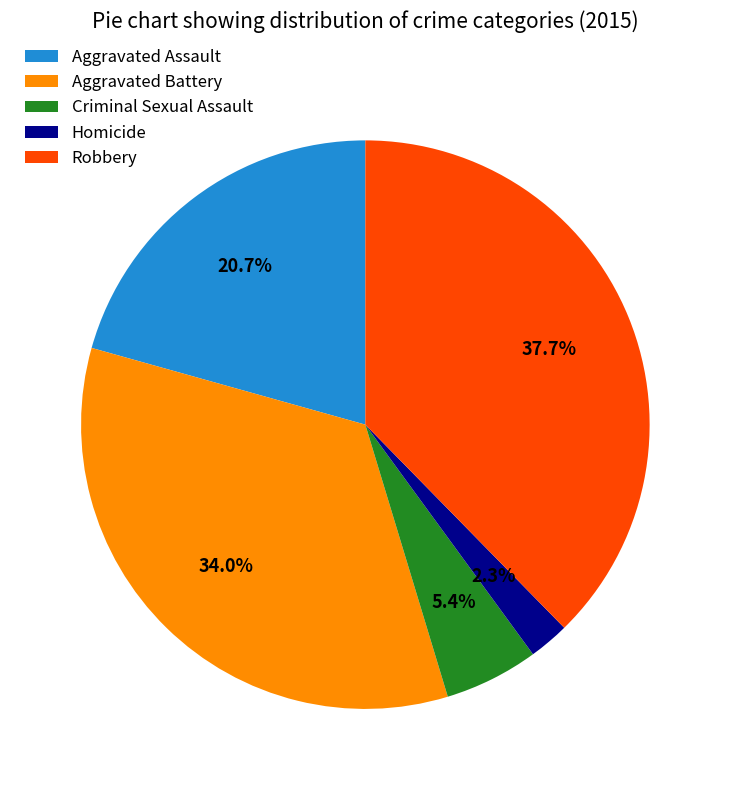

Is it true that Homicide is 2% of the pie?

True